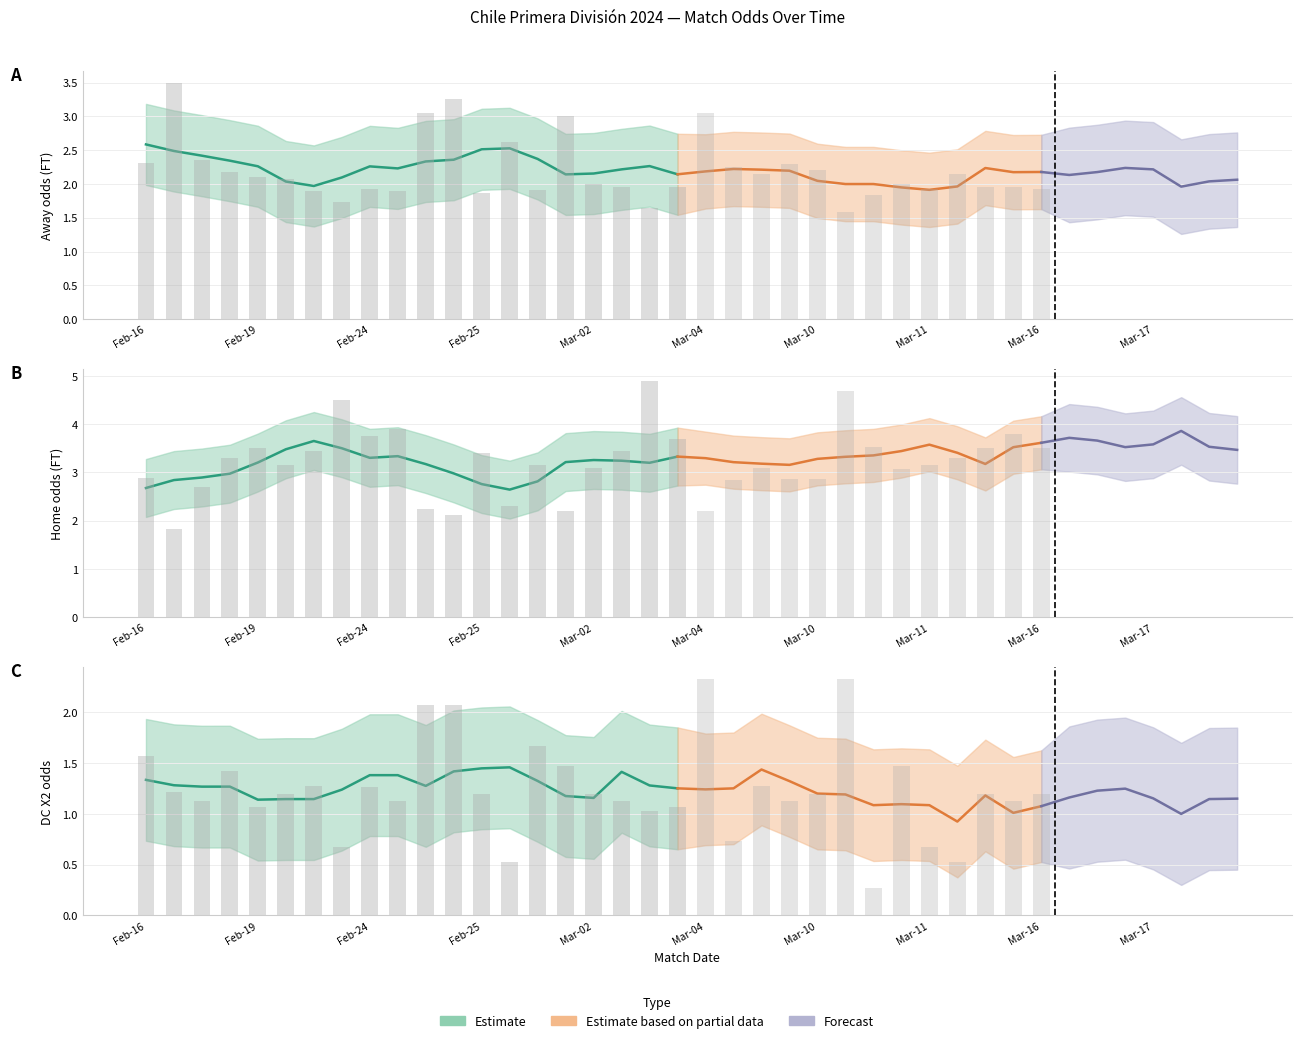

The value of Odd_A_FT at 4 is 3.5. True or false?

True